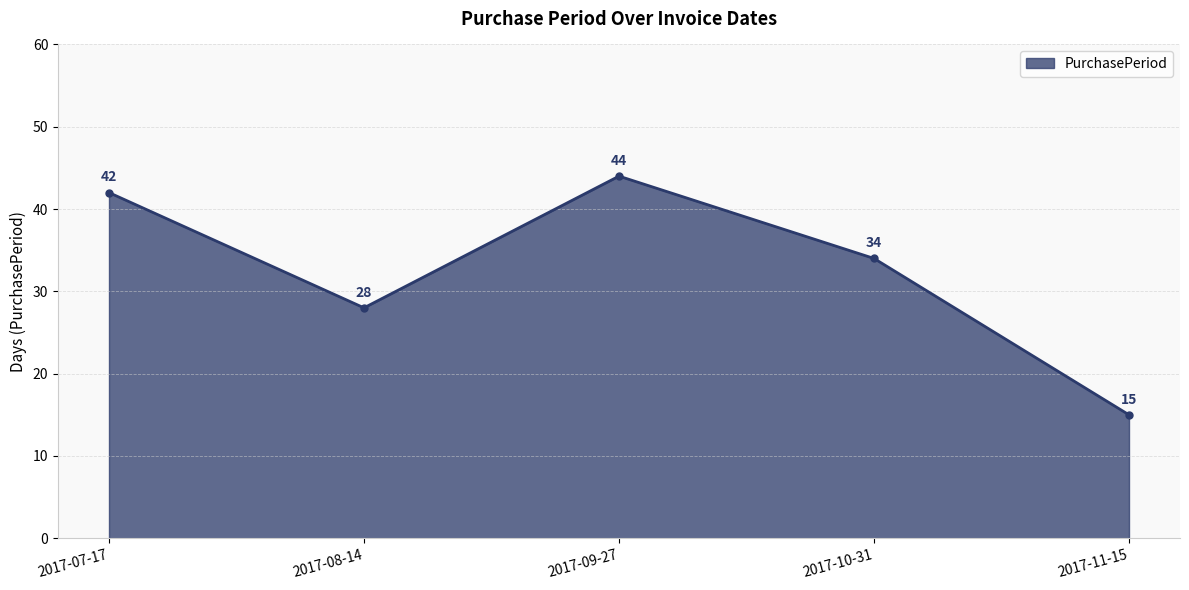

Reading left to right, extract all data points from this chart.

2017-07-17=42	2017-08-14=28	2017-09-27=44	2017-10-31=34	2017-11-15=15